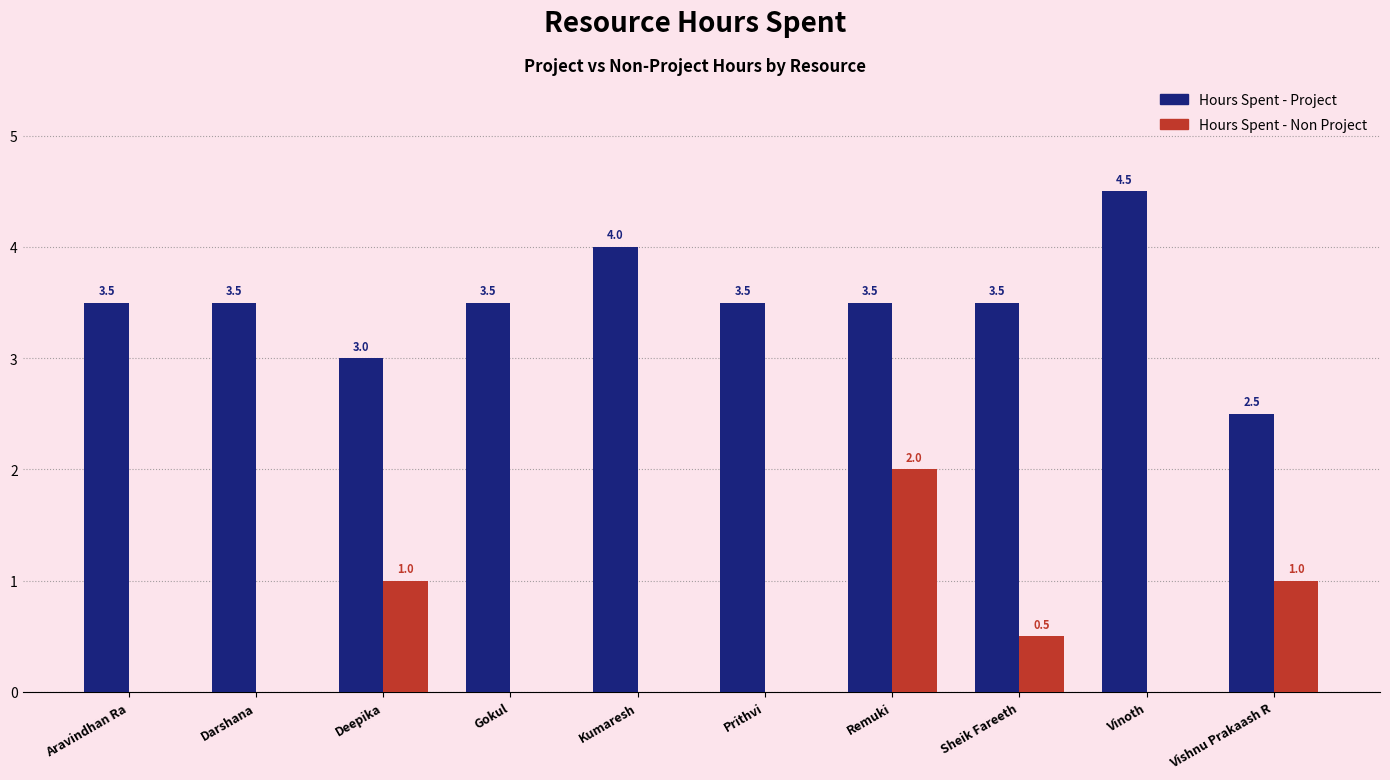

Reading left to right, list all the values displayed in this chart.

Hours Spent - Project: 3.5	3.5	3.0	3.5	4.0	3.5	3.5	3.5	4.5	2.5
Hours Spent - Non Project: 0.0	0.0	1.0	0.0	0.0	0.0	2.0	0.5	0.0	1.0